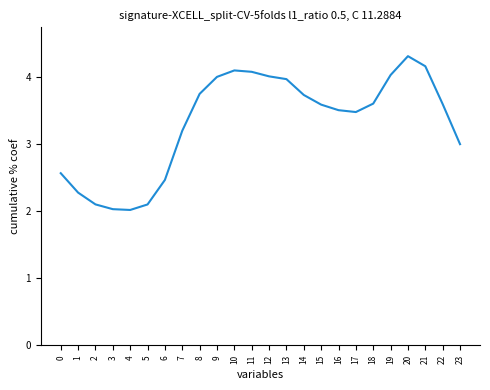

True or false: the data shows 1.7 at 15.

False